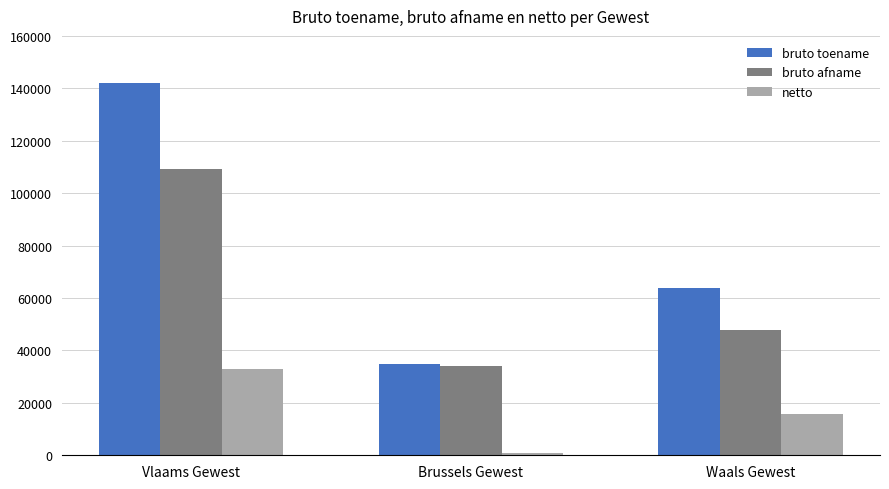

What are all the series names shown in the legend?

bruto toename, bruto afname, netto